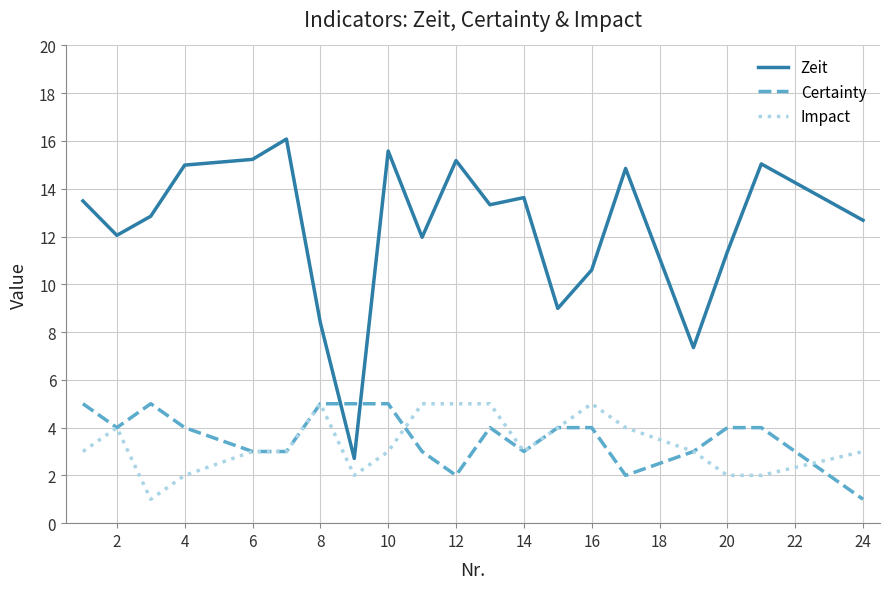

What is the minimum value shown in the chart?

1.0